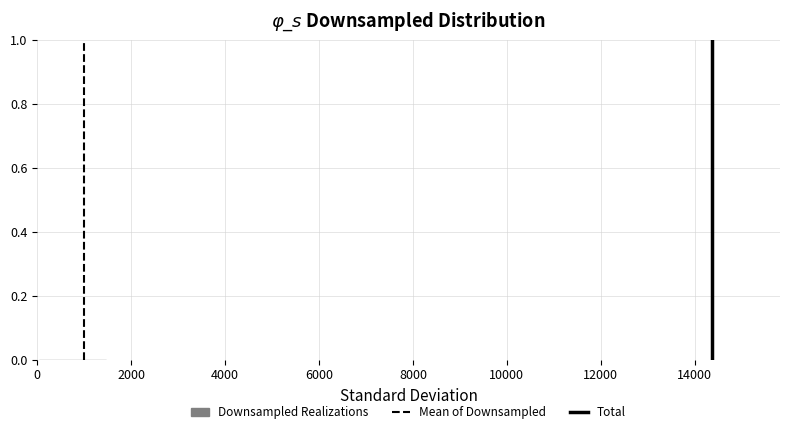

Reading left to right, list every bar in this chart as the range it spans on the x-axis followed by its height. Neither the bar edges nor the heights are printed on the chart, so give them approximately, as read against the axes.

0 to 1400: under 0.02
1400 to 3000: under 0.02
3000 to 4400: under 0.02
4400 to 5800: under 0.02
5800 to 7200: 0
7200 to 8600: 0
8600 to 10000: 0
10000 to 11600: 0
11600 to 13000: 0
13000 to 14400: under 0.02